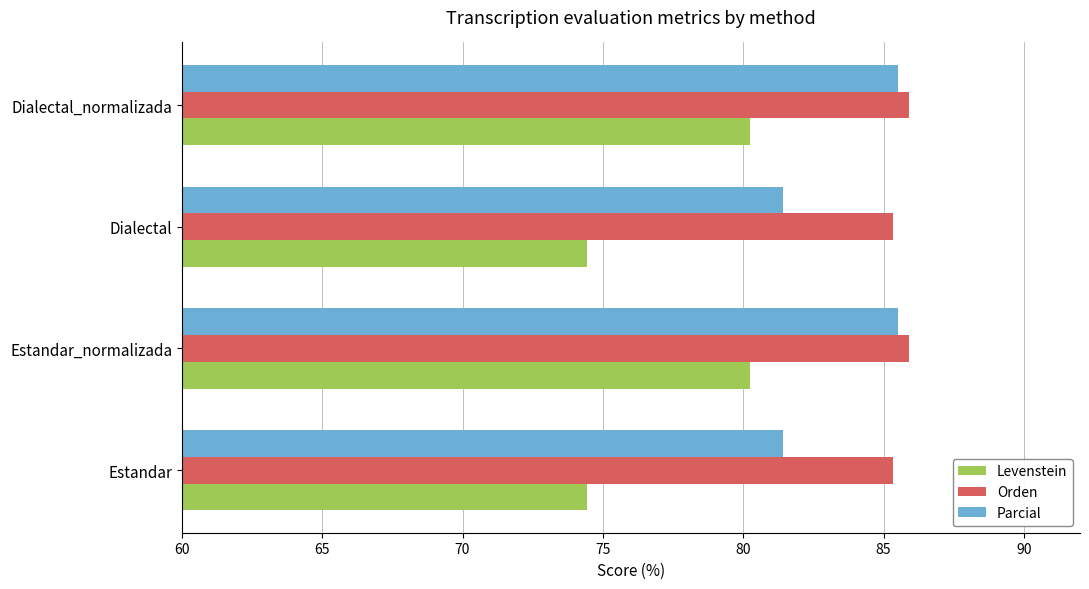

Which series changed the most between Estandar_normalizada and Dialectal?

Levenstein